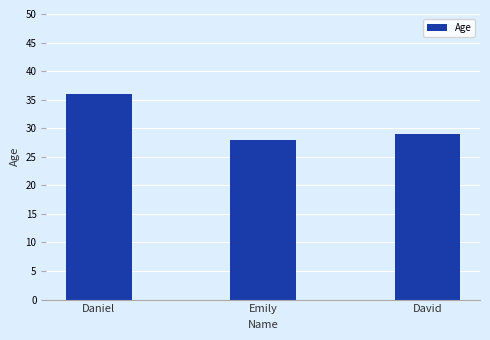

What is the difference between the values at Daniel and Emily?

8